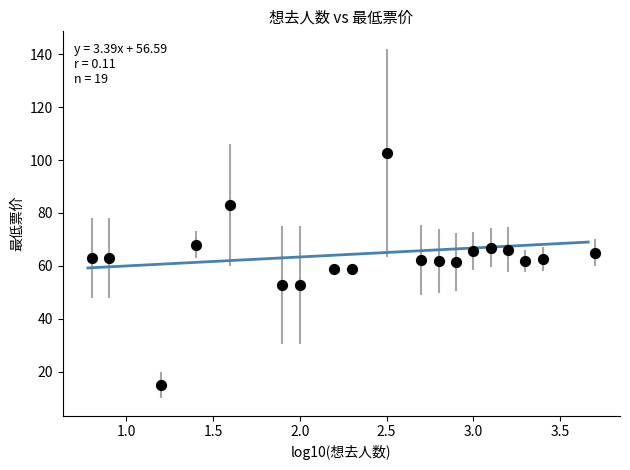

What is the range of Y values (max minus min)?

87.7